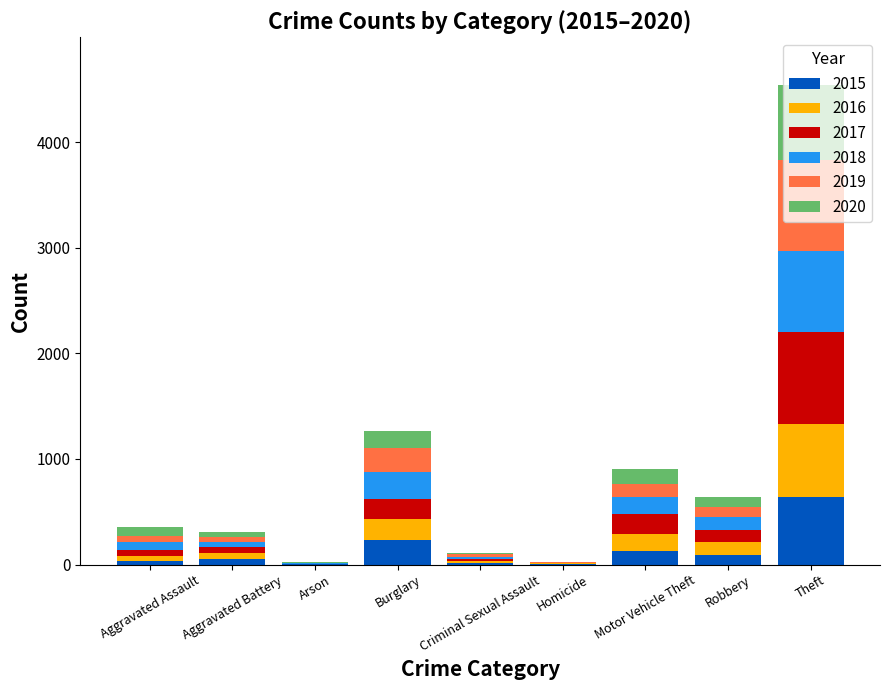

Are the bars horizontal?

No